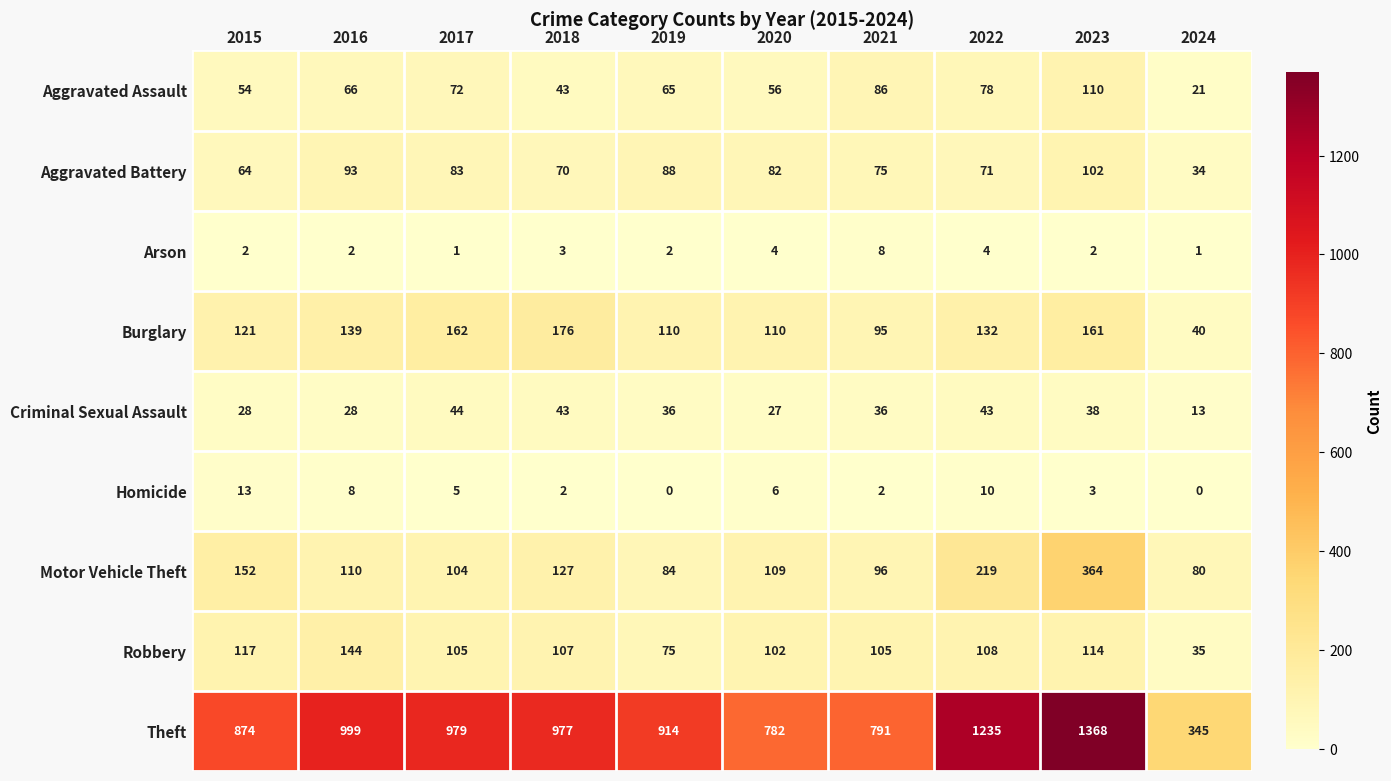

Is it true that Burglary equals 145 at 2019?

False